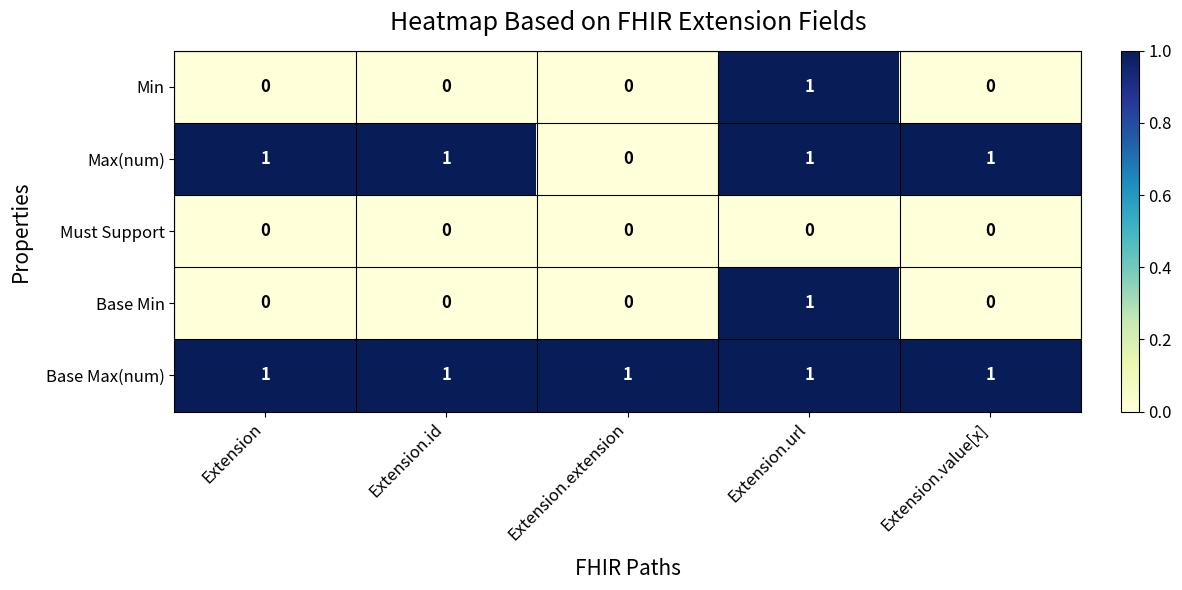

Which series changed the most between Extension and Extension.extension?

Max(num)